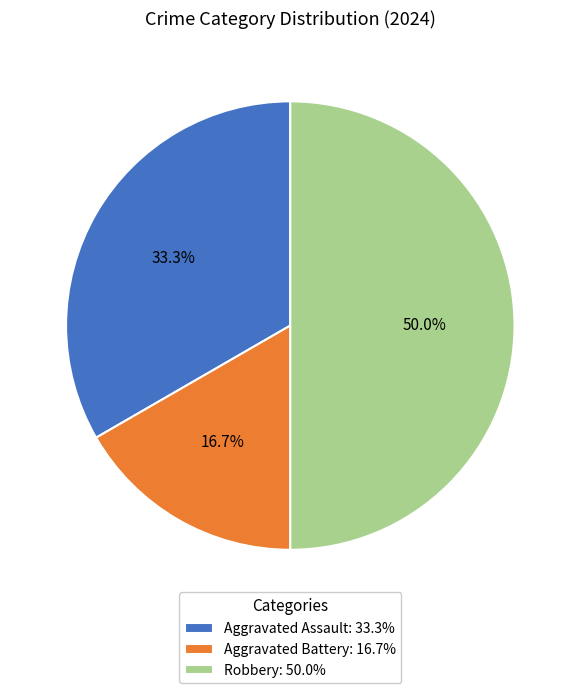

The Aggravated Battery slice represents 17% of the pie. True or false?

True